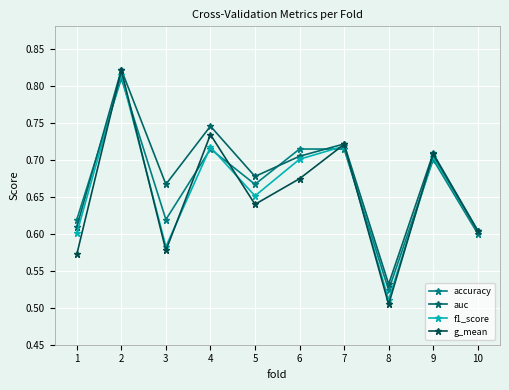

What is the difference between the maximum and second lowest values in the auc series?

0.2